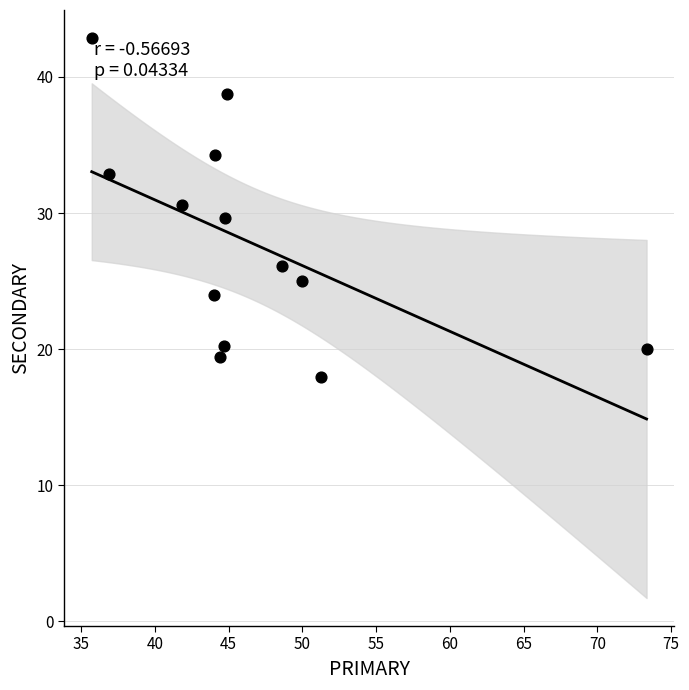

What is the range of X values (max minus min)?

37.6